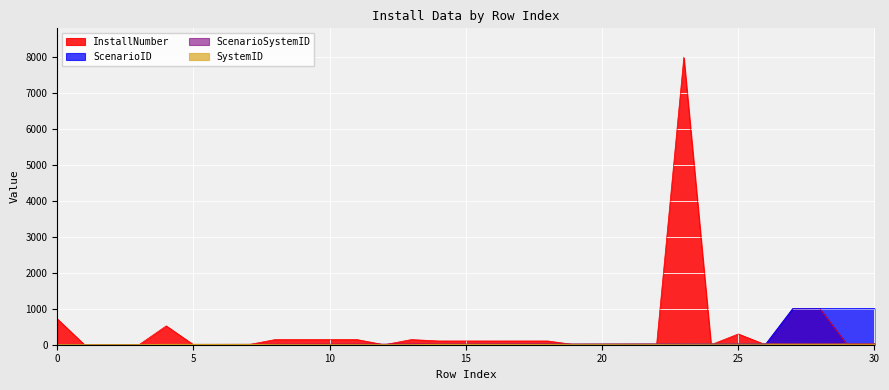

What are all the series names shown in the legend?

InstallNumber, ScenarioID, ScenarioSystemID, SystemID